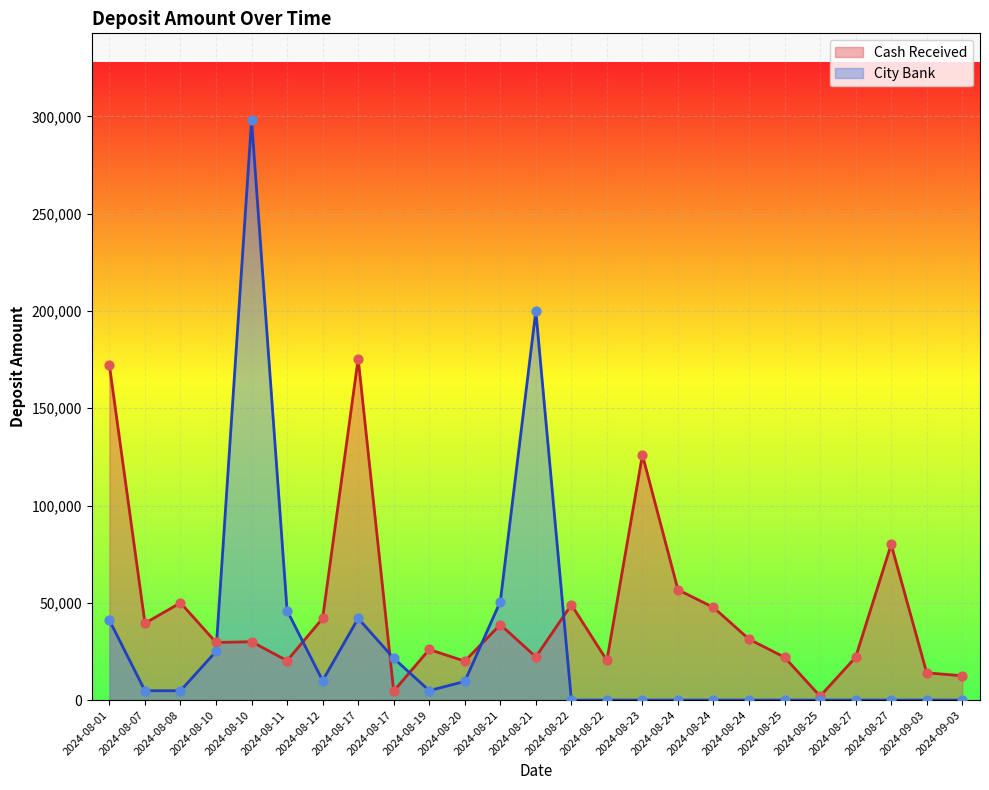

At which category is the sum across all series the highest?

2024-08-10